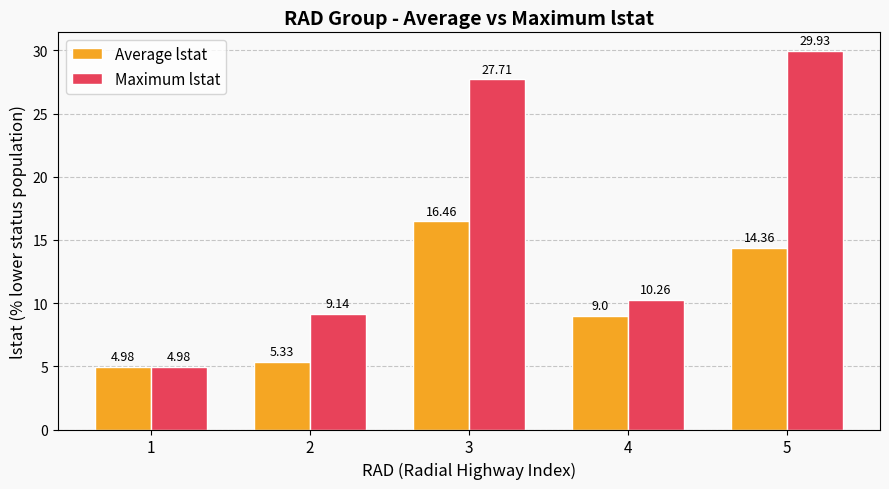

At which label does Maximum lstat reach its peak?

5